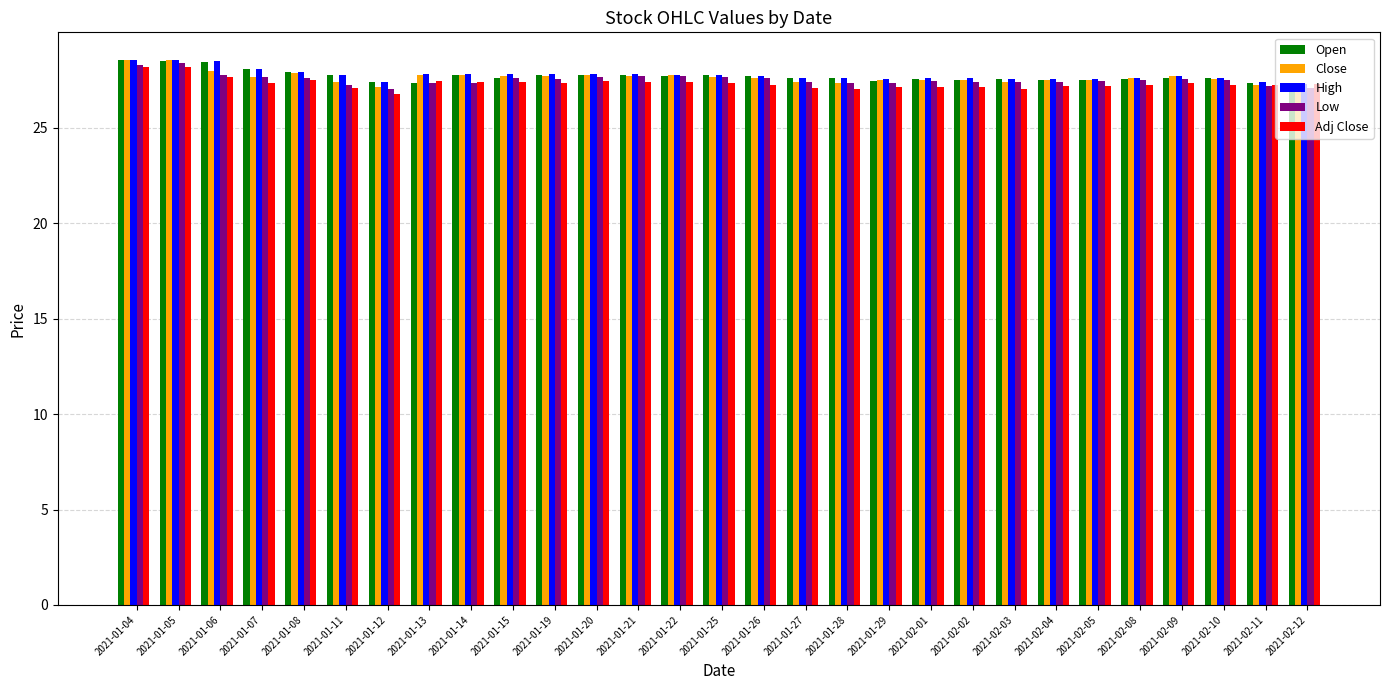

What is the label of the 9th bar from the right?

2021-02-02